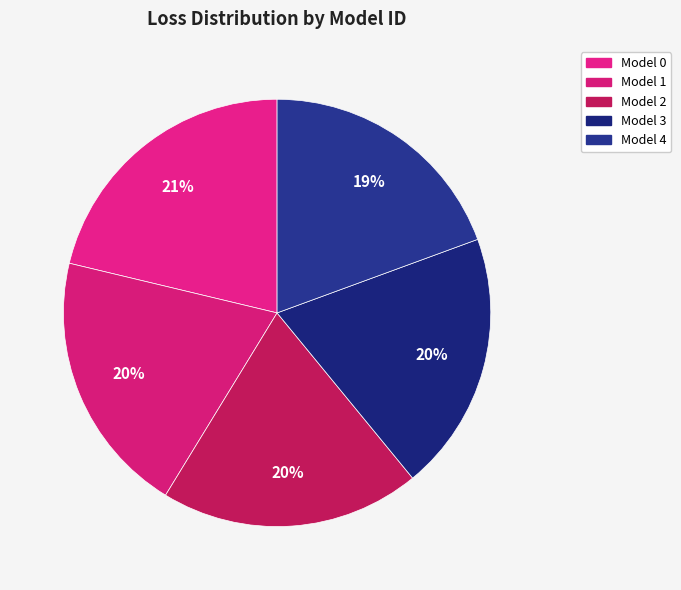

Does Model 4 account for over 50% of the chart?

No